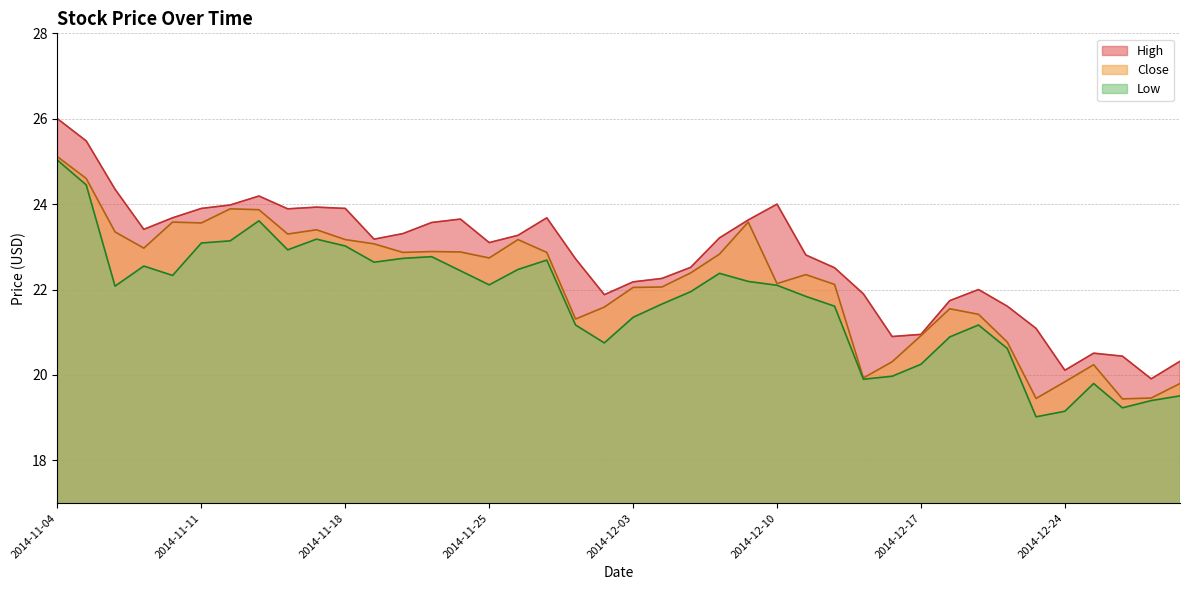

Which category has the highest value in the Low series?

2014-11-04